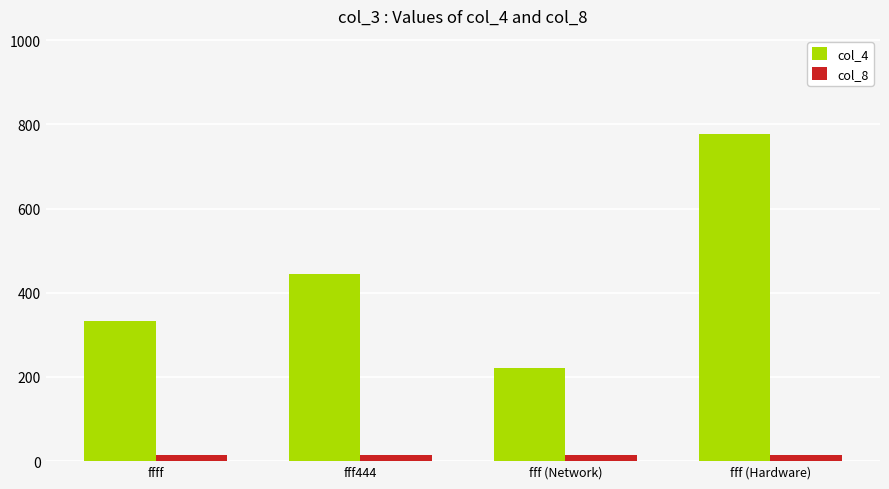

Is the value of col_8 at ffff greater than the value of col_4 at ffff?

No